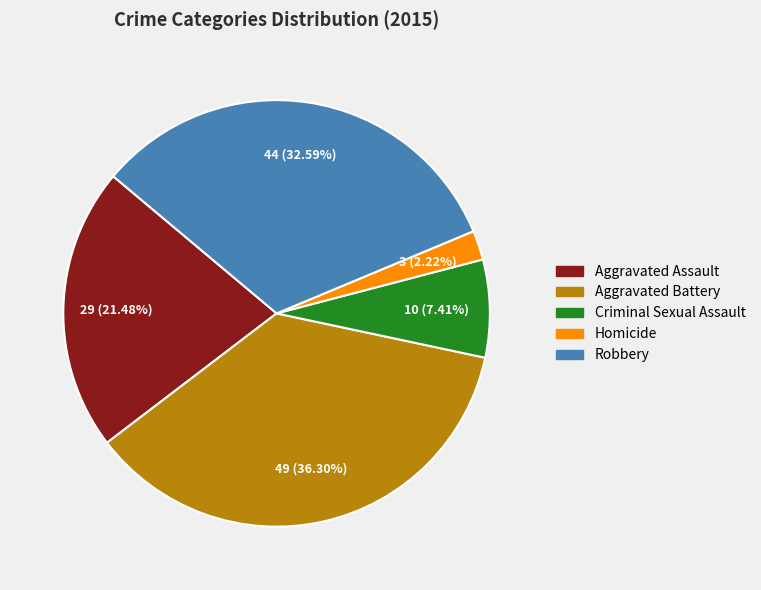

What percentage is the Robbery slice, to the nearest percent?

33%